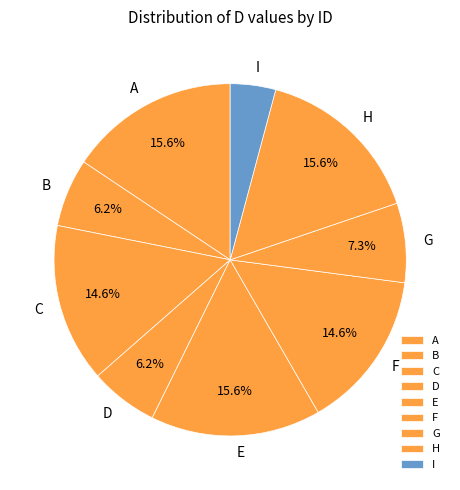

What is the ratio of the value at D to the value at C?

0.4